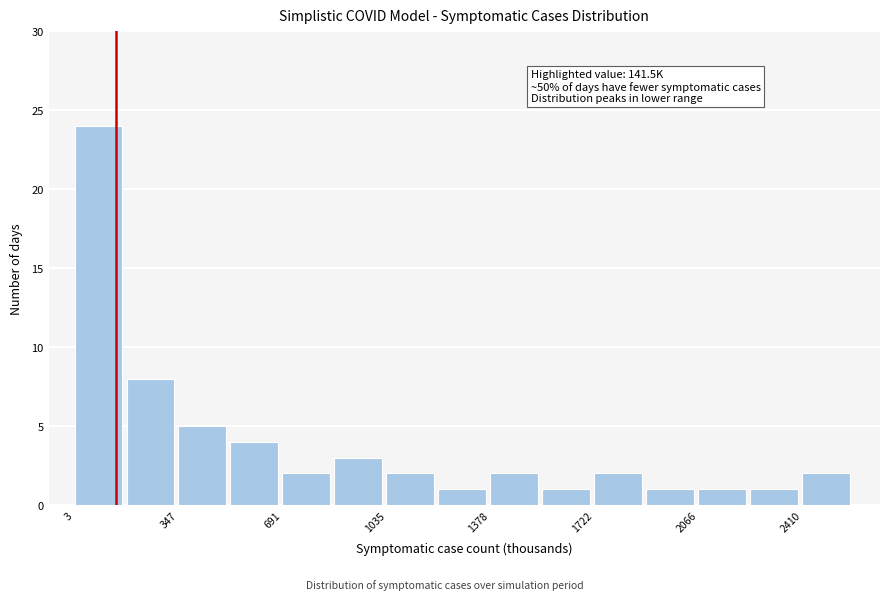

Read against the x-axis, roughly where is the centre of the tallest bar?

100